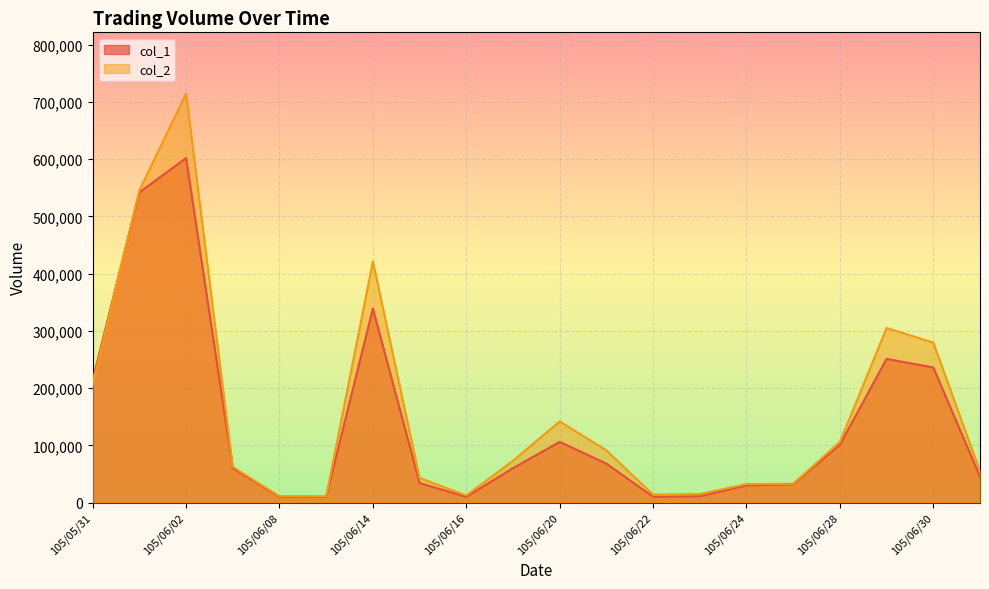

At how many categories does at least one series exceed 549737?

1